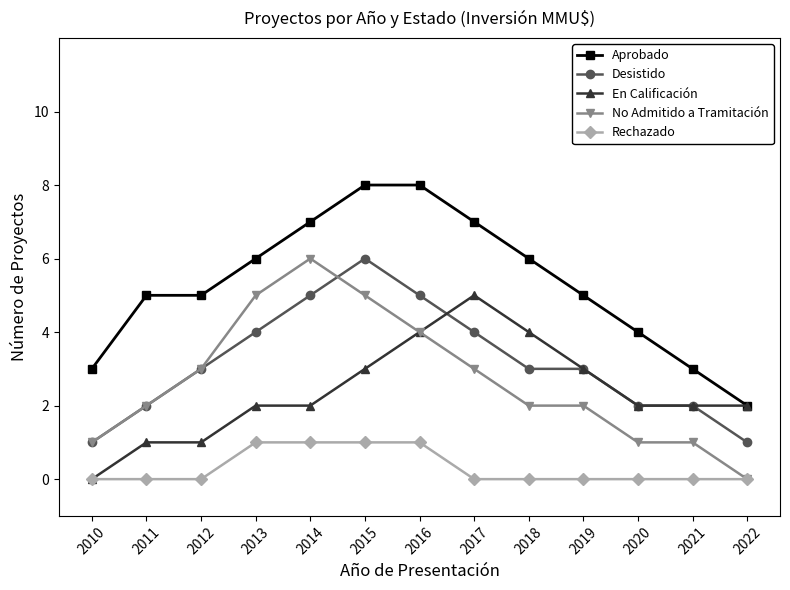

The value of Aprobado at 2014 is 7. True or false?

True